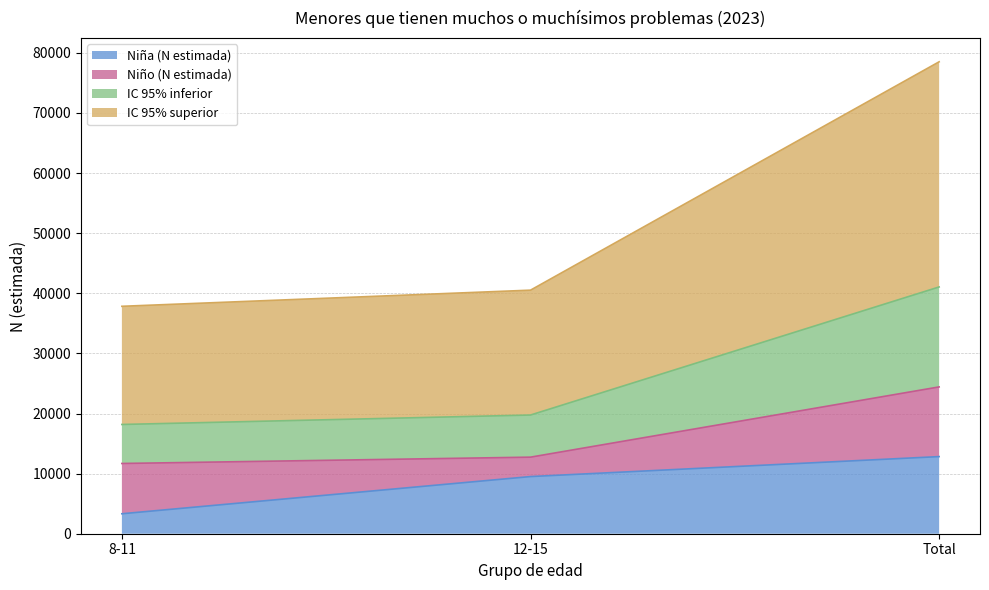

Rank the categories by Niña (N estimada) value from lowest to highest.

8-11, 12-15, Total